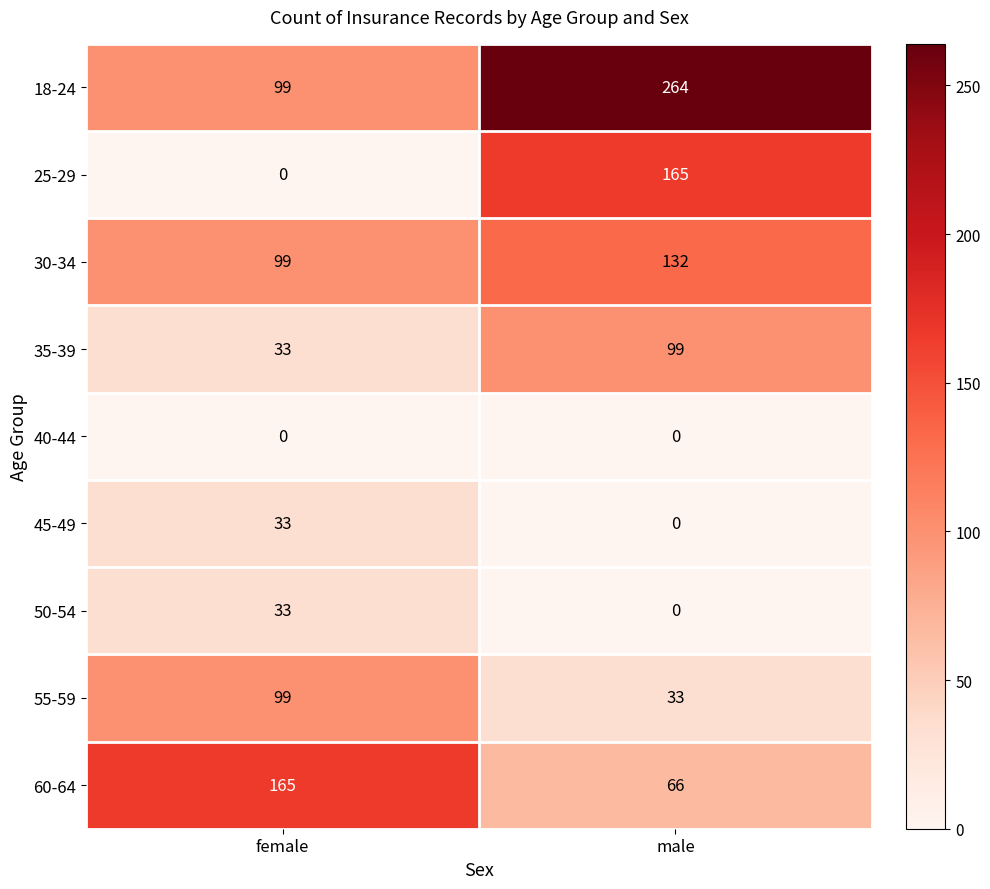

What is the difference between the highest and lowest values at male?

264